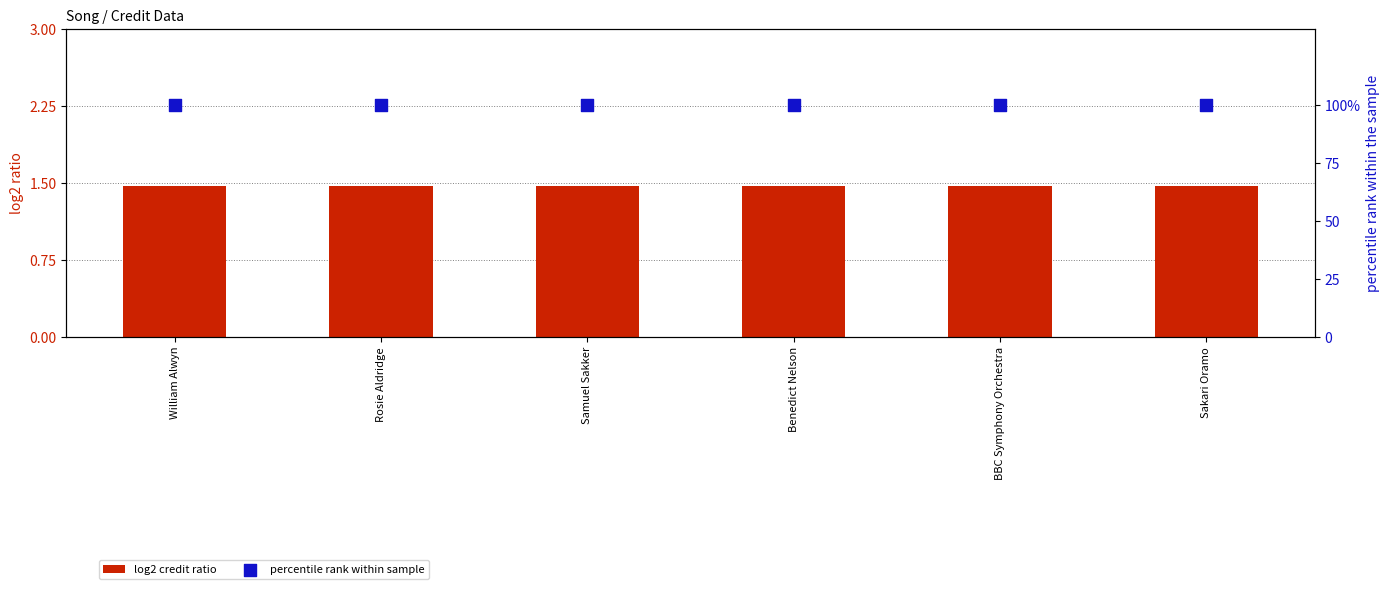

At how many categories does at least one series exceed 37?

6